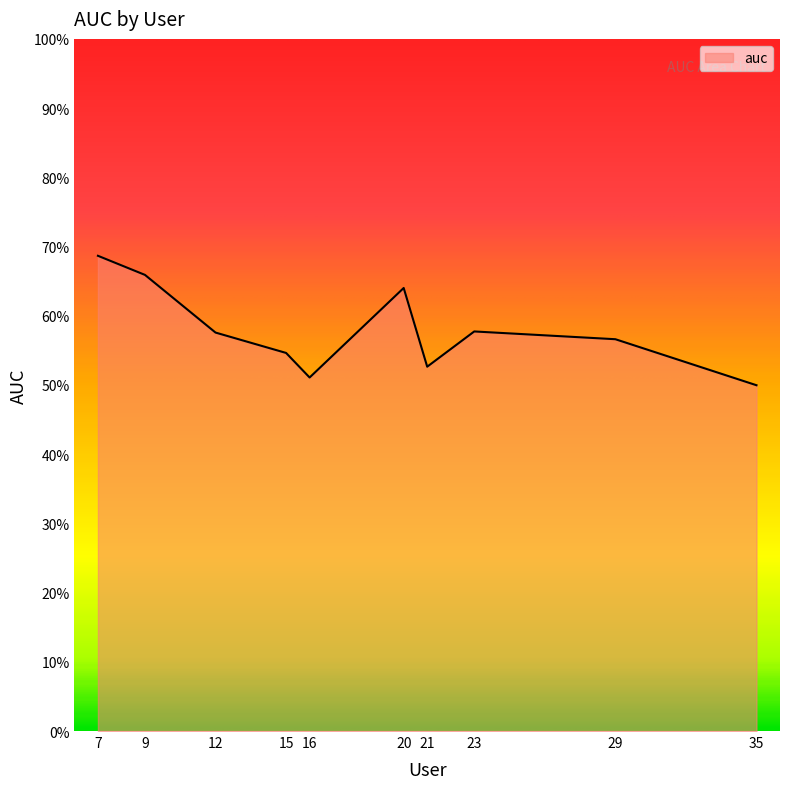

At which category does the data reach its first local peak?

20